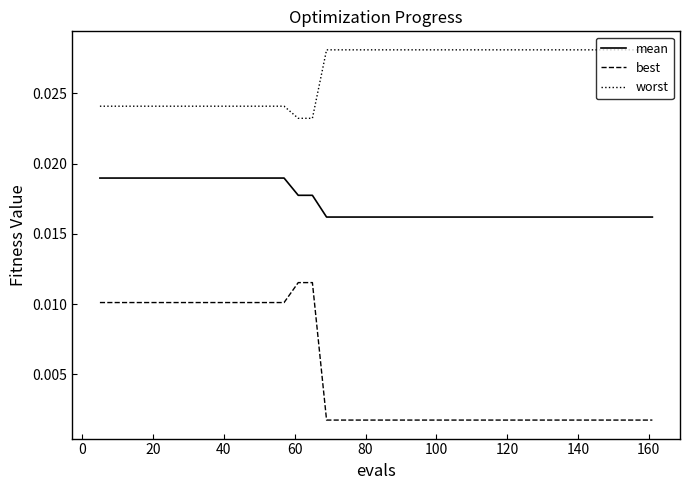

True or false: best and worst intersect in this chart.

False